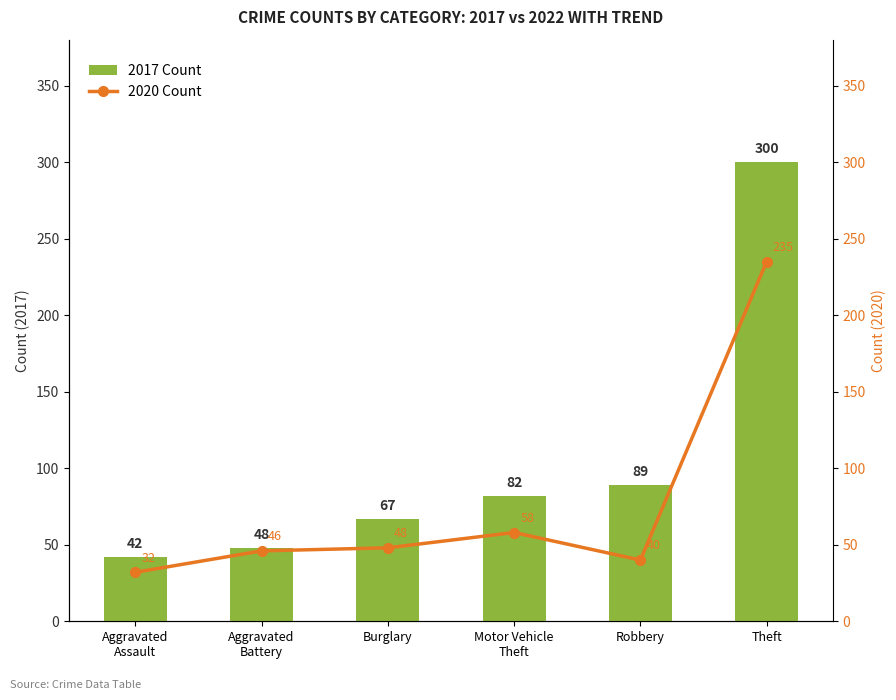

At which category is the sum across all series the highest?

Theft